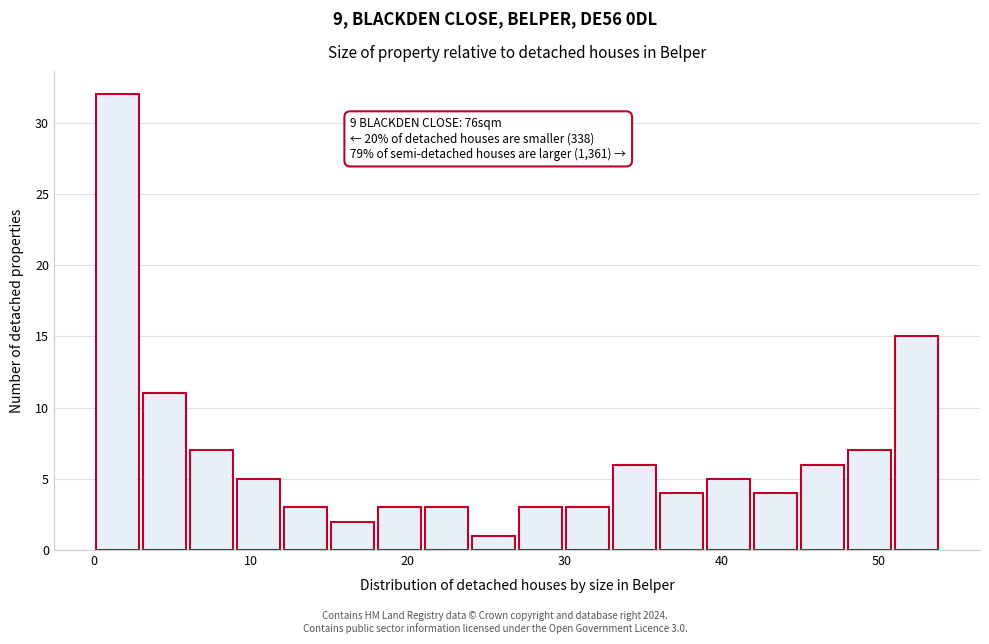

Around what value on the x-axis is the tallest bar? Give the approximate position of its centre, as read against the axis.

1